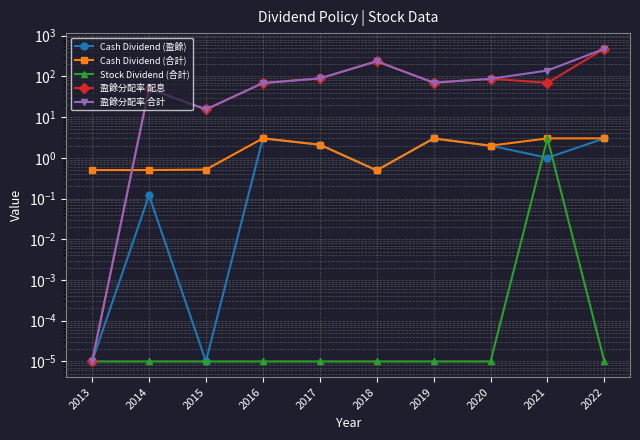

Count the number of data series in this chart.

5